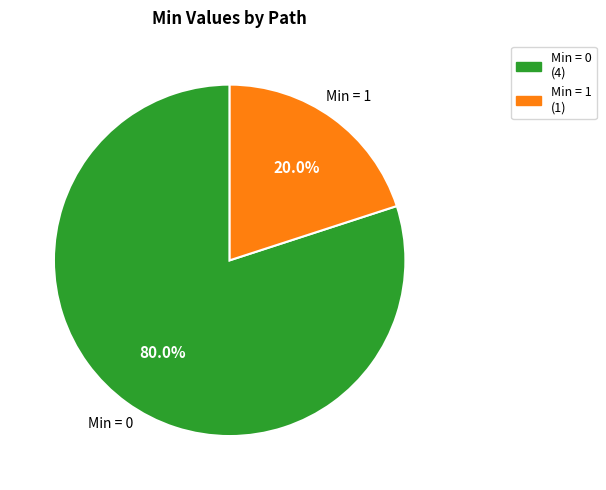

Does any single category account for the majority?

Yes